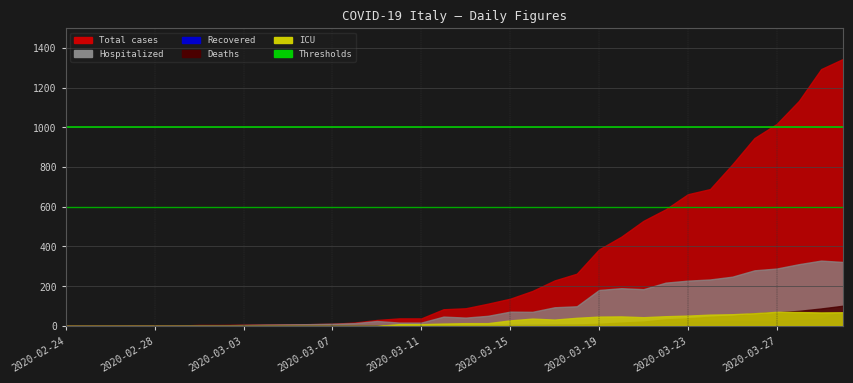

True or false: threshold_600 has a value of 600 at 2020-02-24.

True